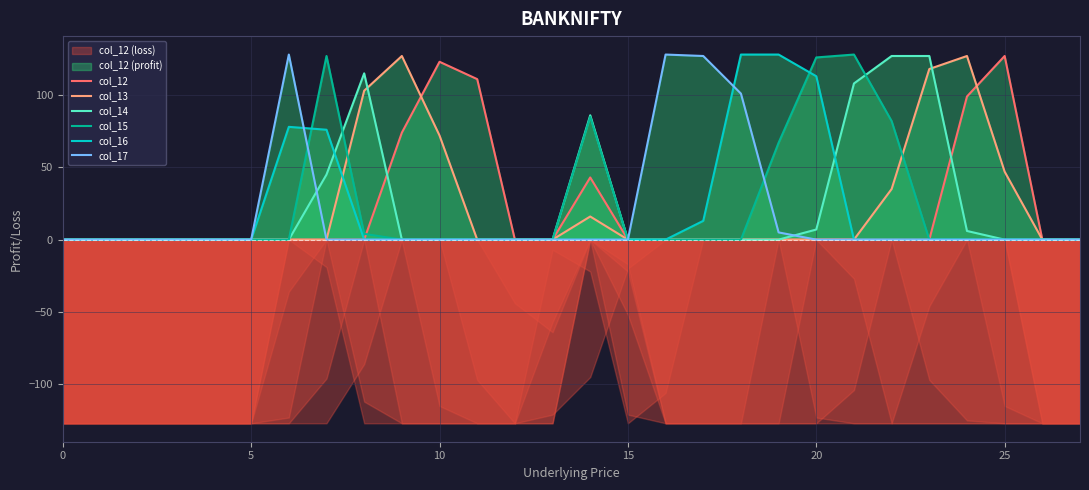

At how many categories does at least one series exceed 52?

17